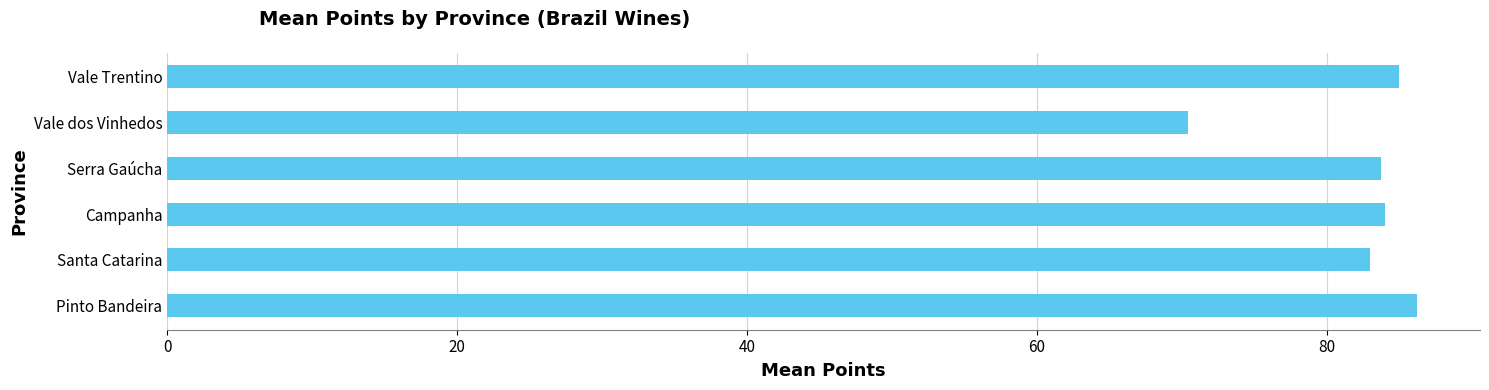

Which category has the lowest value across all series?

Vale dos Vinhedos